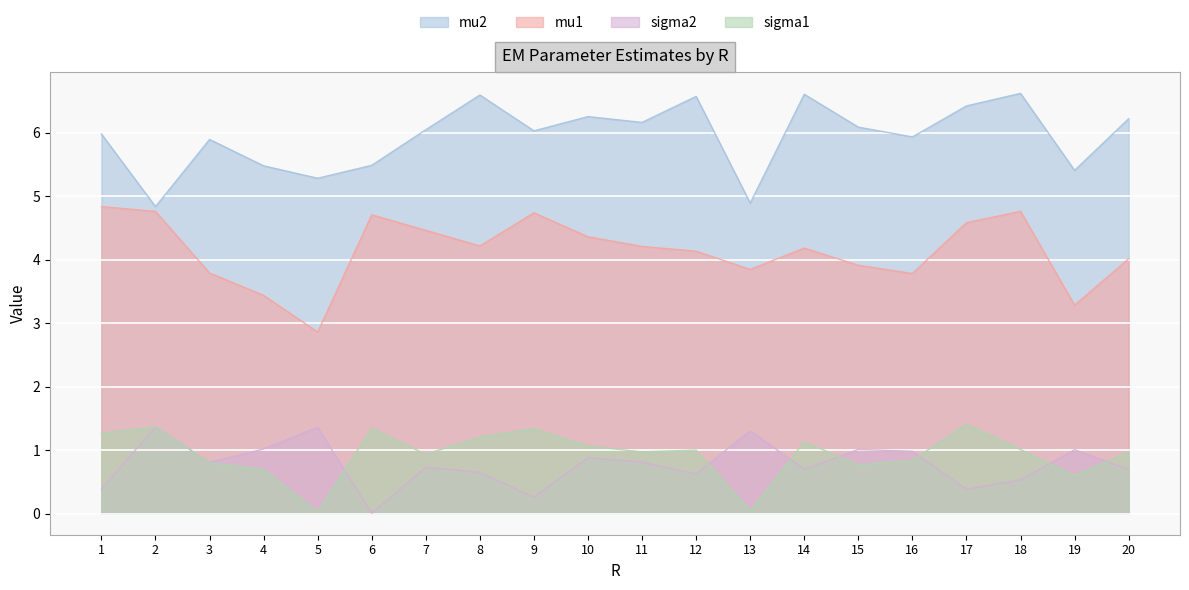

Reading left to right, list all the values displayed in this chart.

mu1: 1=4.8	2=4.8	3=3.8	4=3.4	5=2.9	6=4.7	7=4.5	8=4.2	9=4.7	10=4.4	11=4.2	12=4.1	13=3.8	14=4.2	15=3.9	16=3.8	17=4.6	18=4.8	19=3.3	20=4.0
mu2: 1=6.0	2=4.8	3=5.9	4=5.5	5=5.3	6=5.5	7=6.0	8=6.6	9=6.0	10=6.3	11=6.2	12=6.6	13=4.9	14=6.6	15=6.1	16=5.9	17=6.4	18=6.6	19=5.4	20=6.2
sigma1: 1=1.3	2=1.4	3=0.8	4=0.7	5=0.0	6=1.3	7=0.9	8=1.2	9=1.3	10=1.1	11=1.0	12=1.0	13=0.0	14=1.1	15=0.8	16=0.8	17=1.4	18=1.0	19=0.6	20=1.0
sigma2: 1=0.4	2=1.4	3=0.8	4=1.0	5=1.4	6=0.0	7=0.7	8=0.7	9=0.3	10=0.9	11=0.8	12=0.6	13=1.3	14=0.7	15=1.0	16=1.0	17=0.4	18=0.5	19=1.0	20=0.7